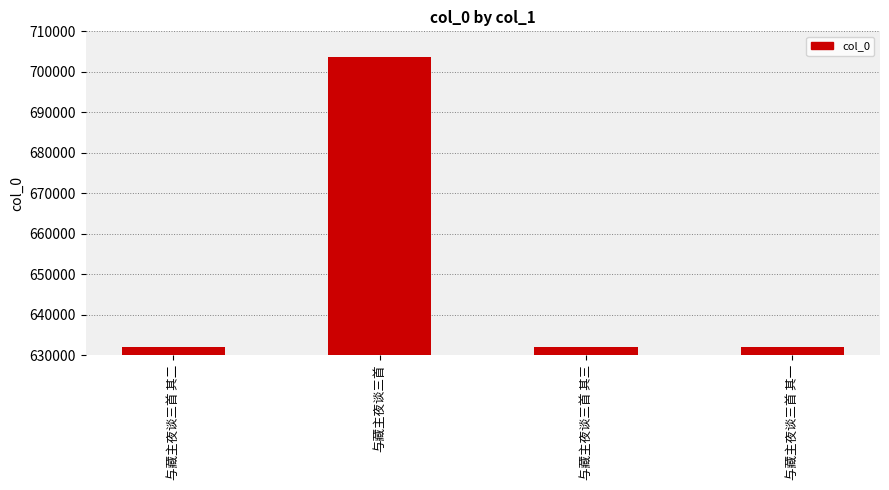

True or false: the data shows 331100 at 与藏主夜谈三首 其三.

False